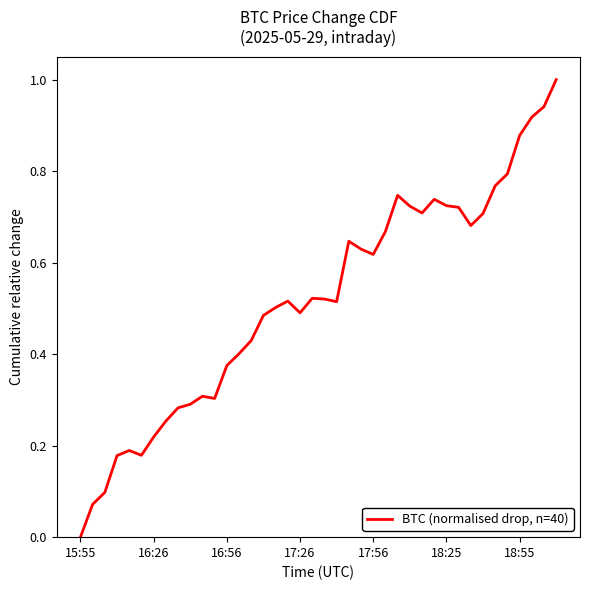

What is the difference between the maximum and minimum values?

1.0